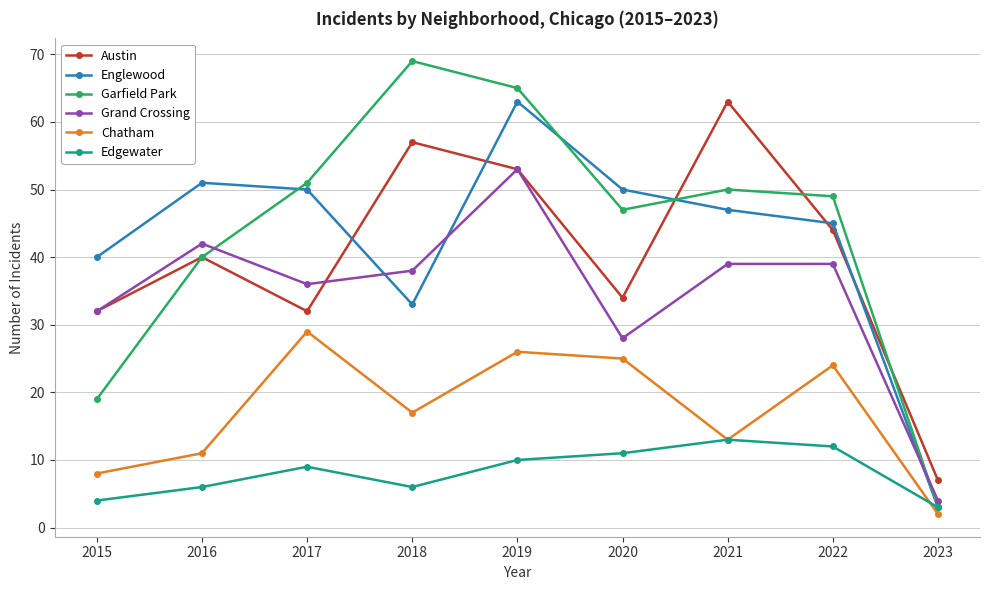

At which label does Englewood reach its peak?

2019